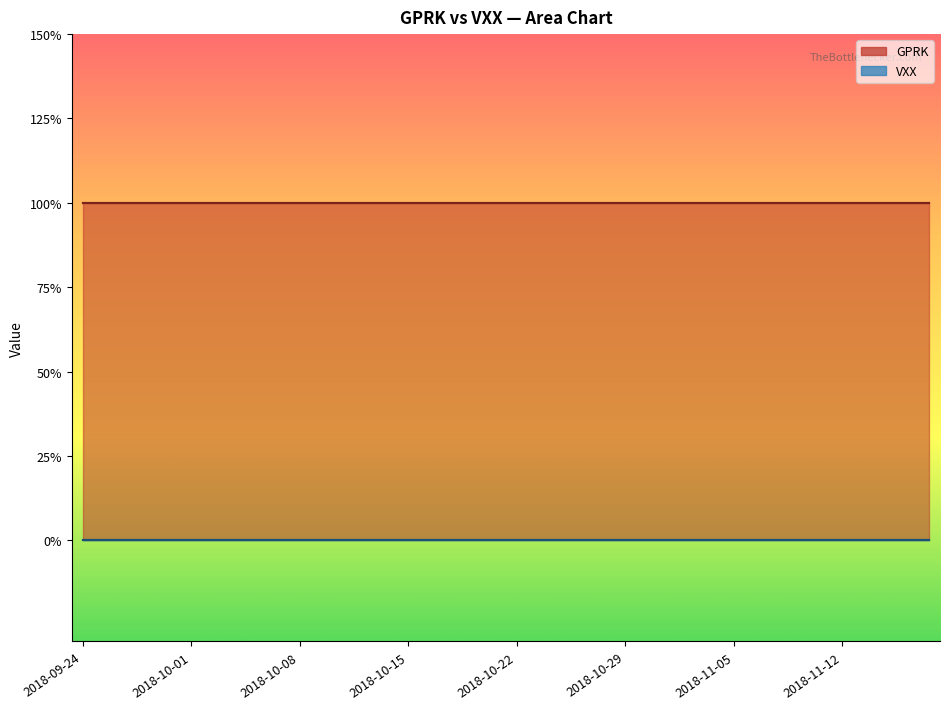

True or false: GPRK and VXX intersect in this chart.

False